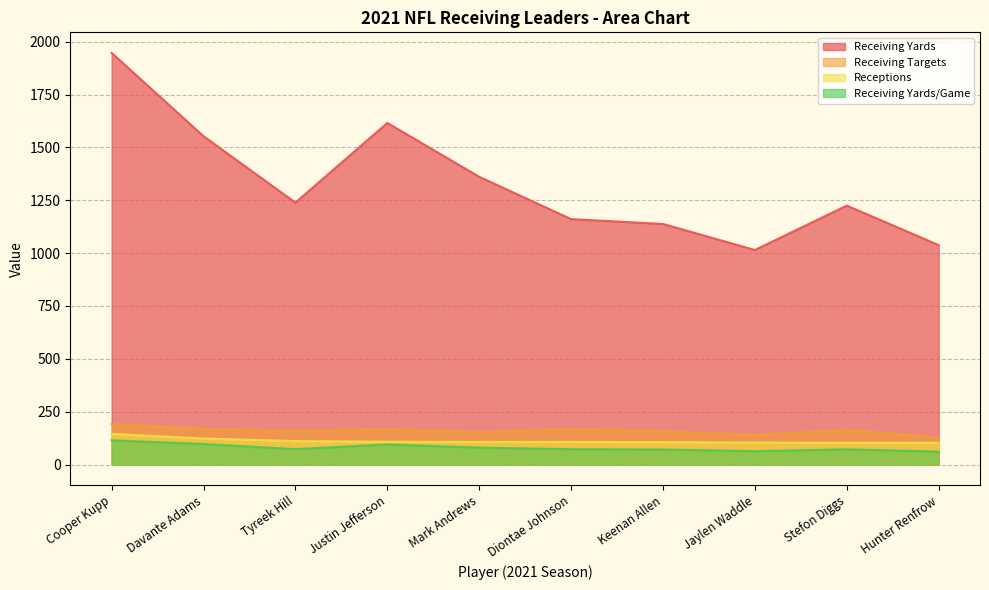

What is the highest value of the Receiving Yards series?

1947.0